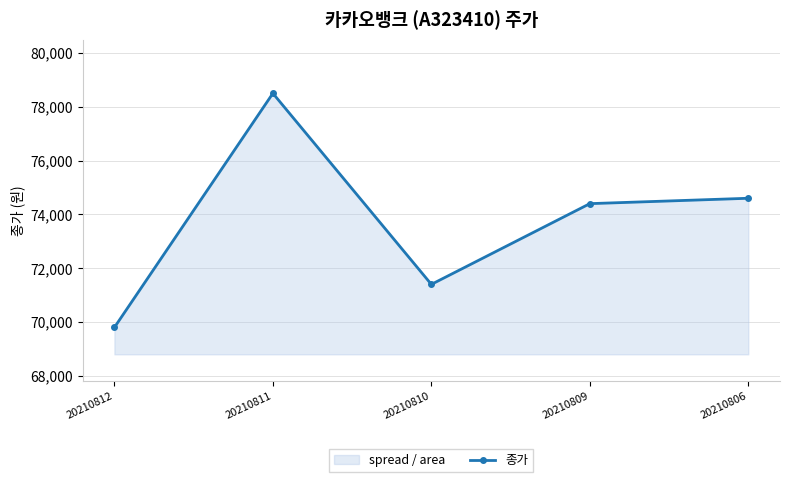

The value at 20210810 is 104274. True or false?

False